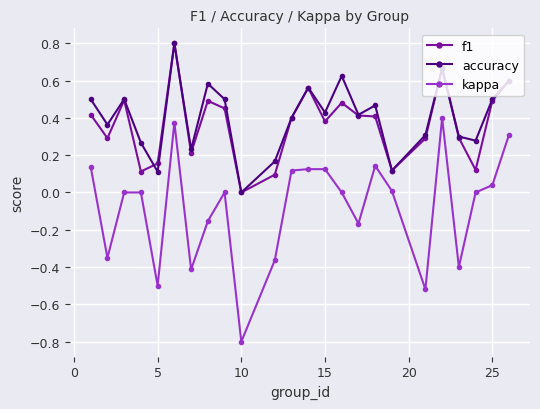

True or false: f1 has more than 1 interior local peaks.

True